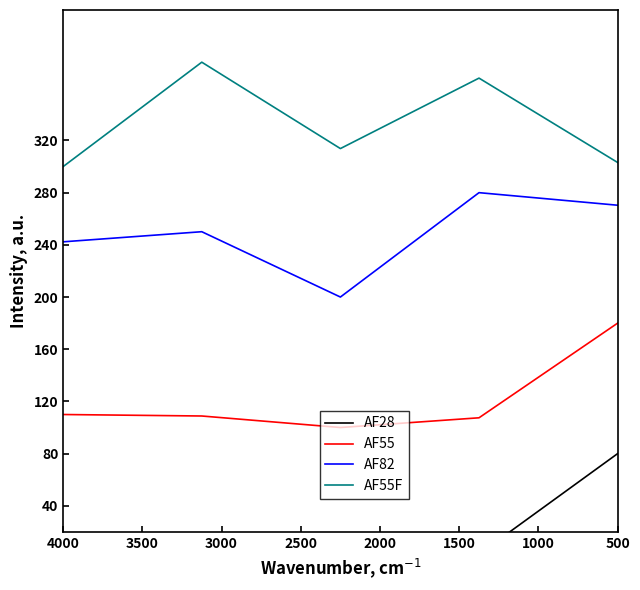

What is the difference between the highest and lowest values at 4000?

288.8